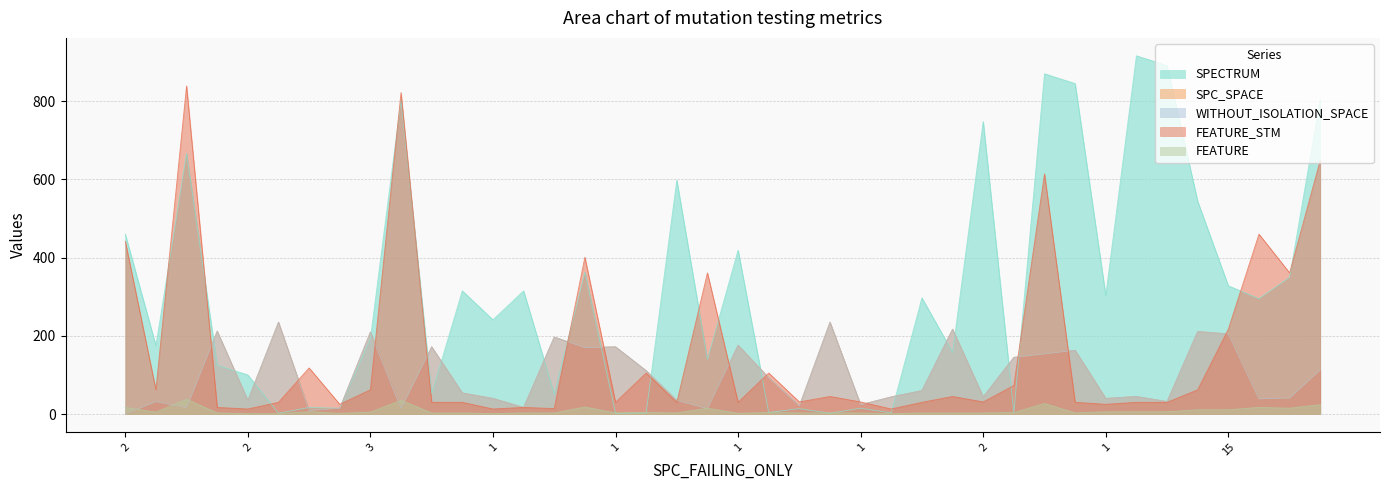

How many data points in FEATURE_STM are less than 31?

18